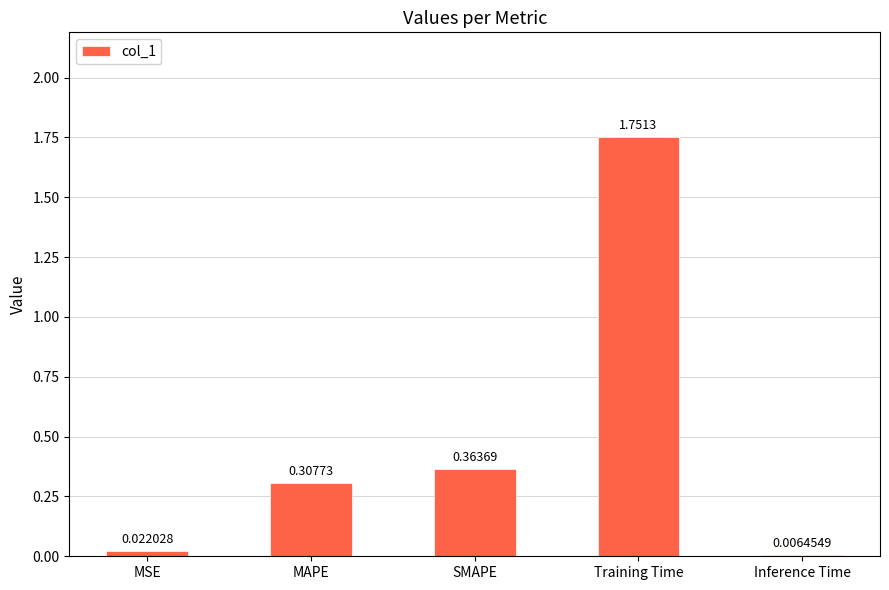

At which label is the value closest to 0?

Inference Time